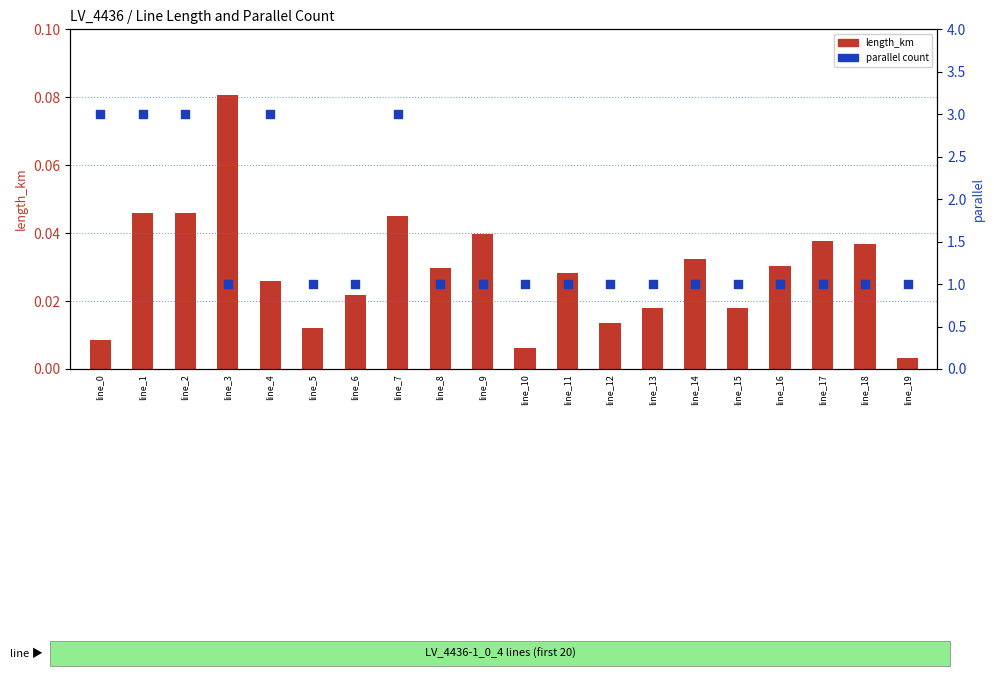

Which series contains the highest Y value?

parallel